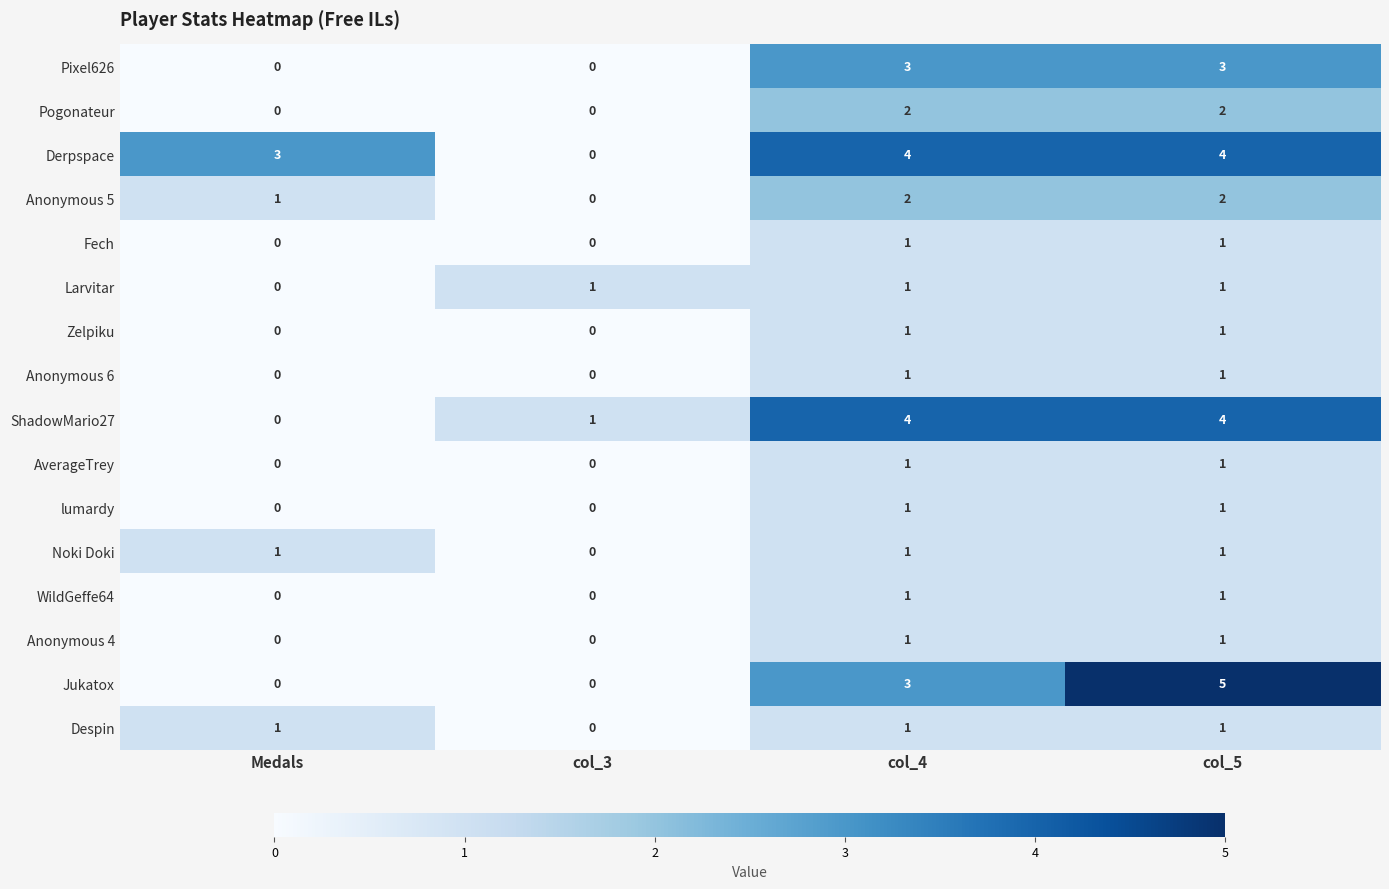

Which series has the largest total across all categories?

Derpspace